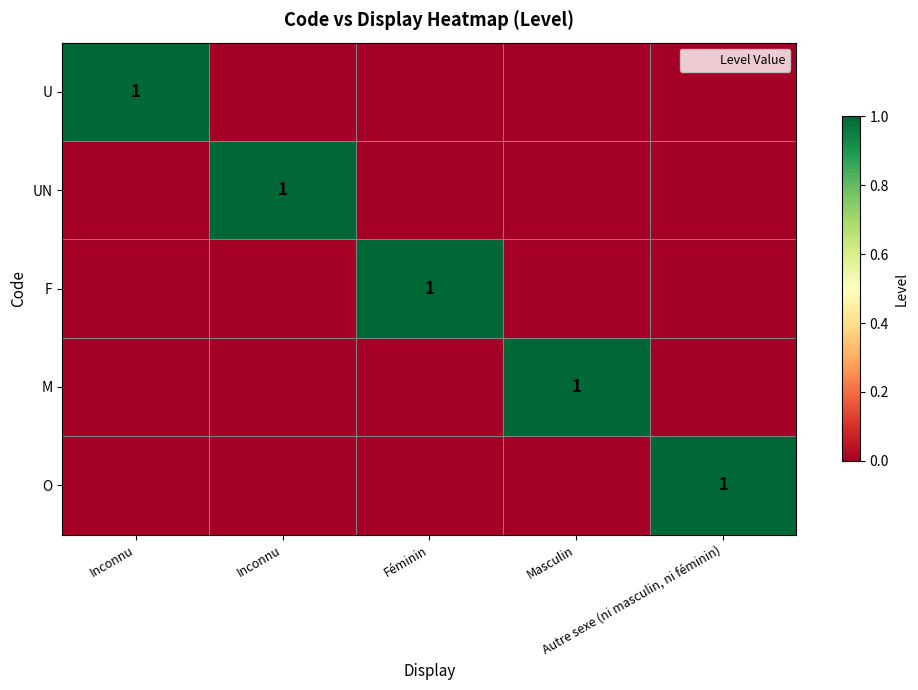

The F series shows 0 at Inconnu. True or false?

True